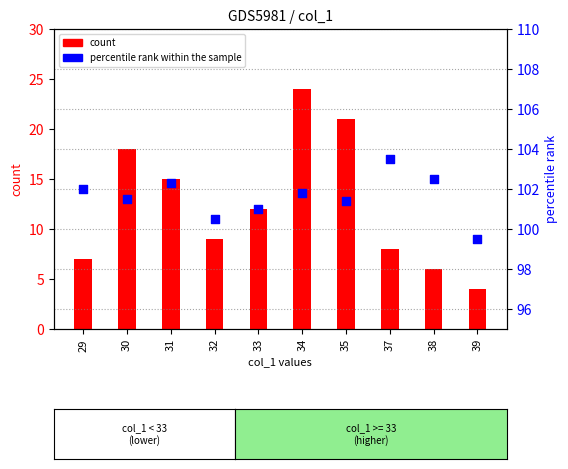

Which series reaches the maximum Y coordinate?

percentile rank within the sample